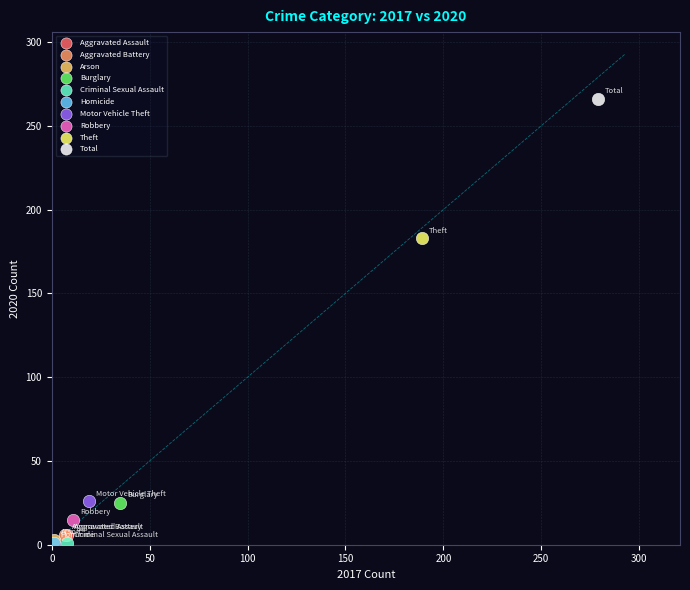

What are all the series names shown in the legend?

Aggravated Assault, Aggravated Battery, Arson, Burglary, Criminal Sexual Assault, Homicide, Motor Vehicle Theft, Robbery, Theft, Total